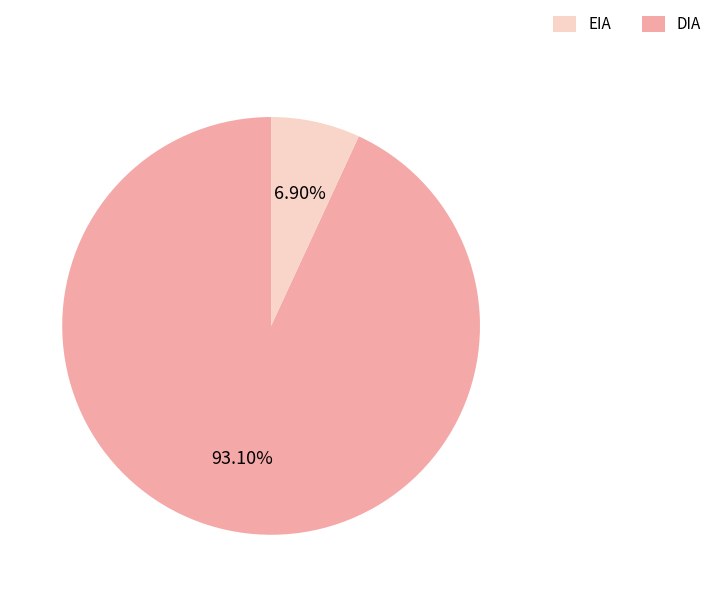

Is there any slice that represents more than half of the pie?

Yes